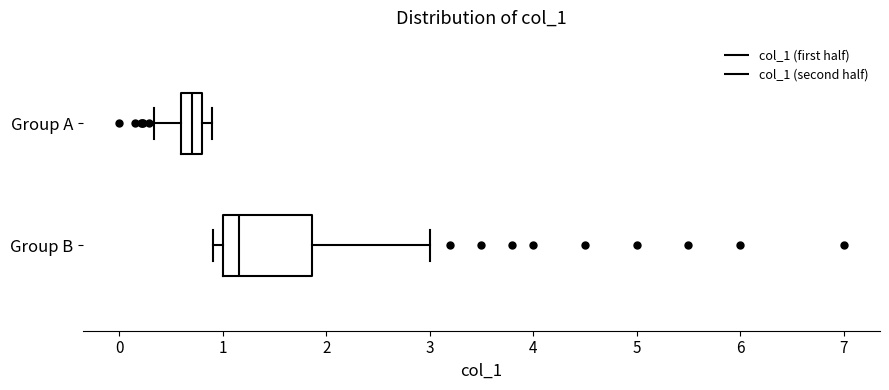

Comparing the boxes themselves (not the whiskers), which one is the widest?

Group B